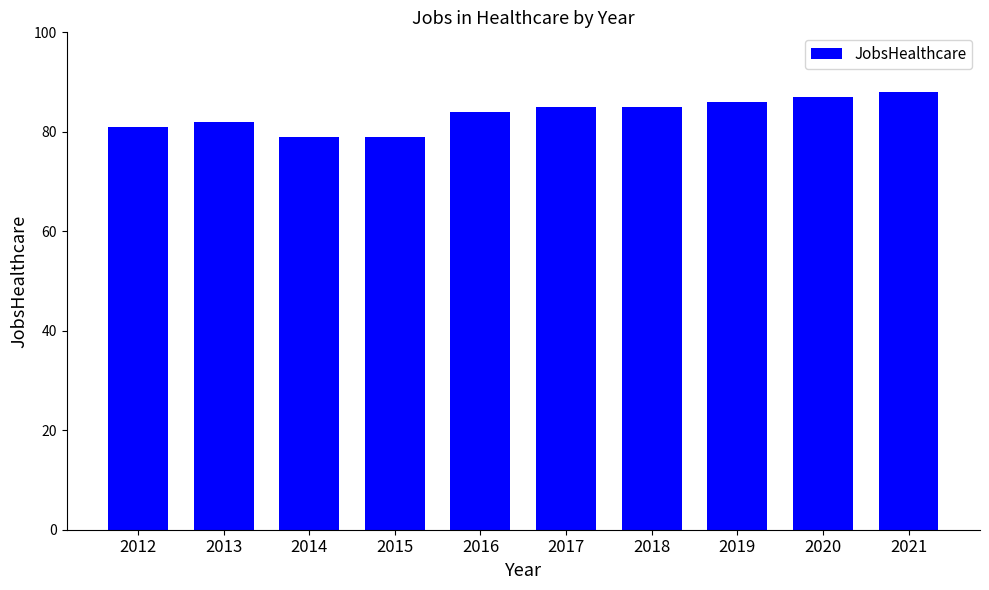

Reading right to left, transcribe all the data shown in this chart.

2021=88	2020=87	2019=86	2018=85	2017=85	2016=84	2015=79	2014=79	2013=82	2012=81